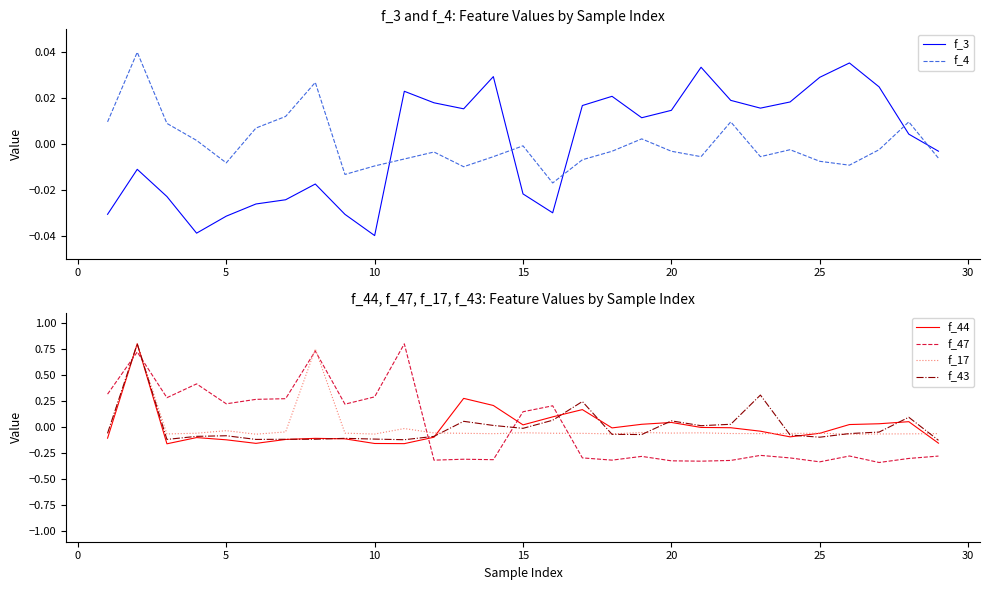

True or false: f_17 has more than 0 points higher than both neighbors.

True